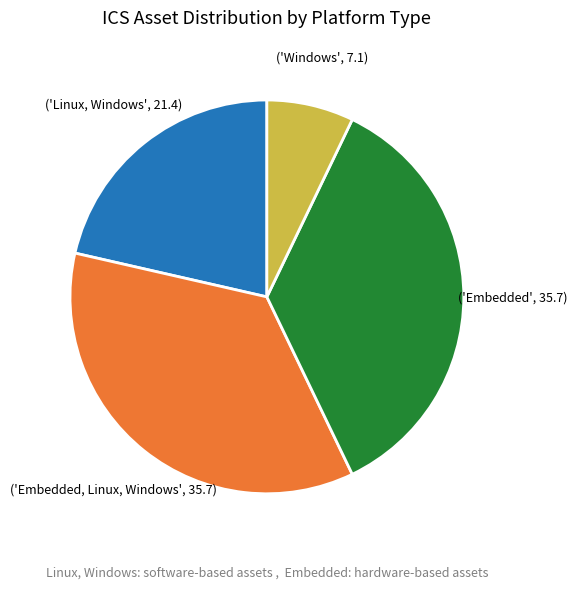

Is there a majority slice in this chart?

No